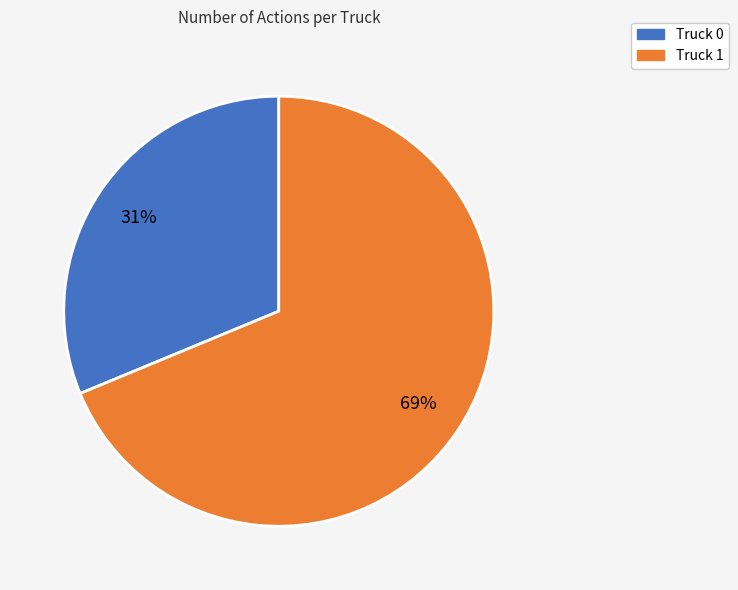

To the nearest percent, what percentage of the pie is Truck 0?

31%